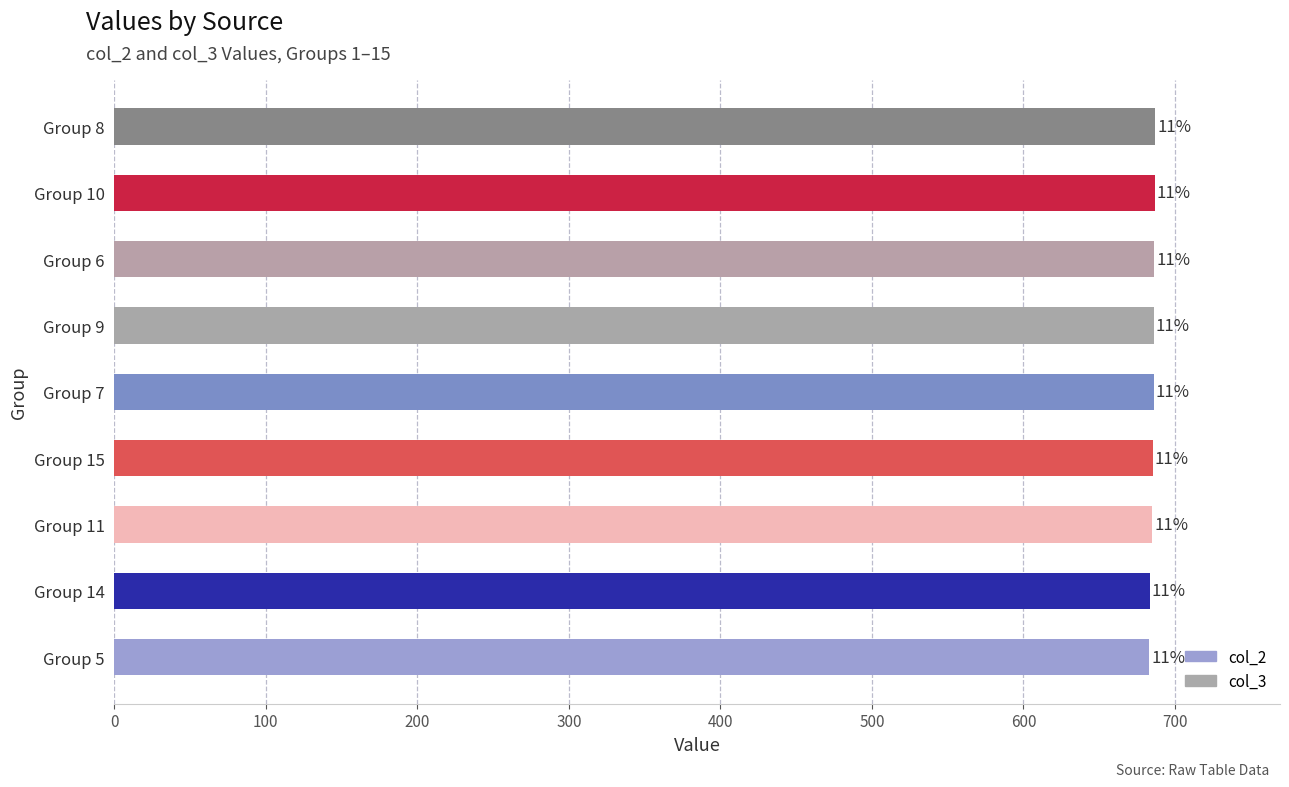

What is the greatest value displayed?

686.9